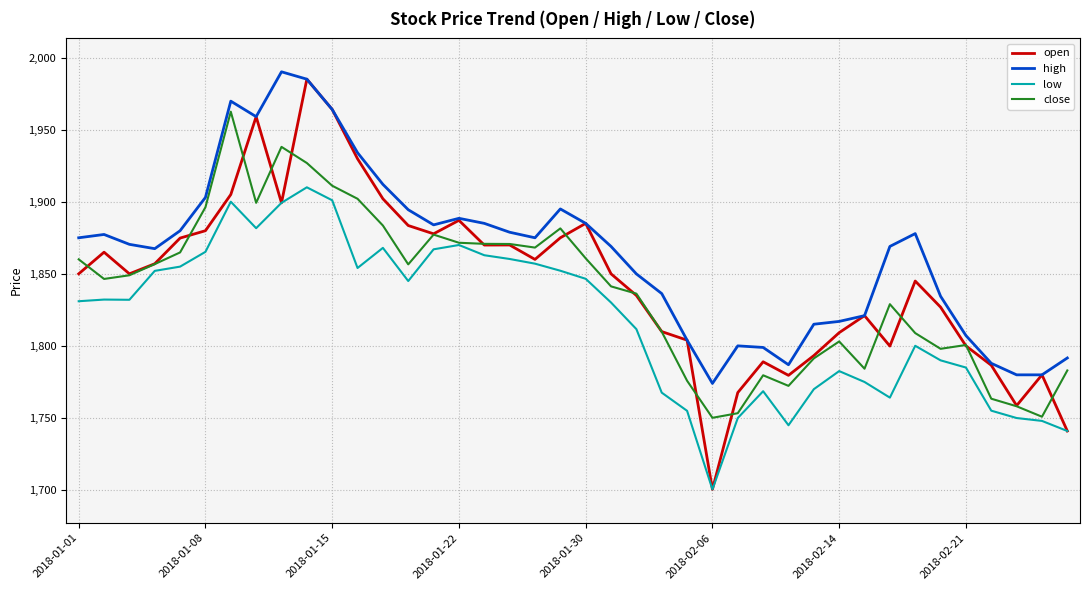

Which series has the largest range (max minus min)?

open